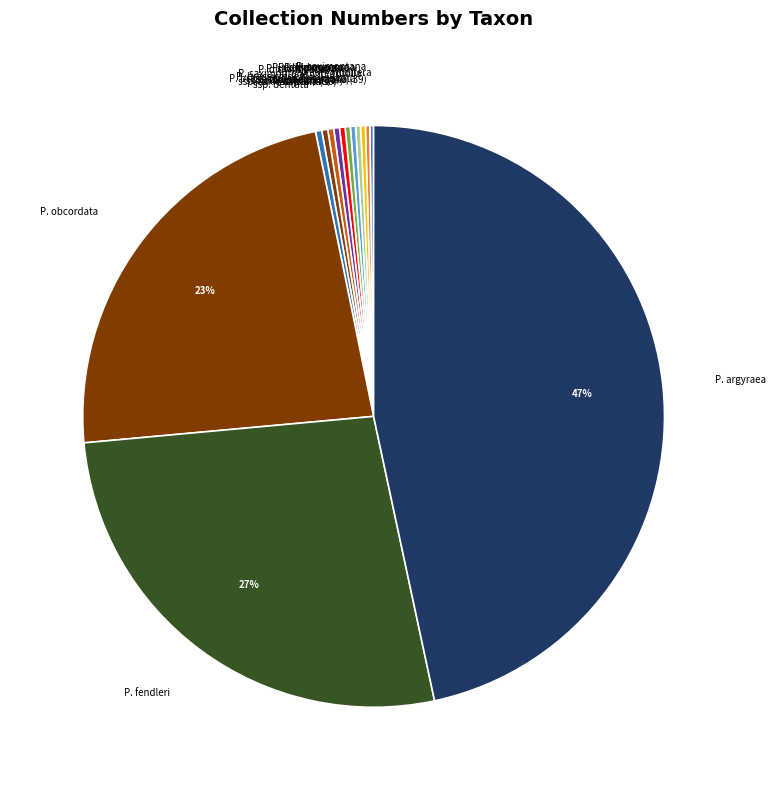

Is there any slice that represents more than half of the pie?

No